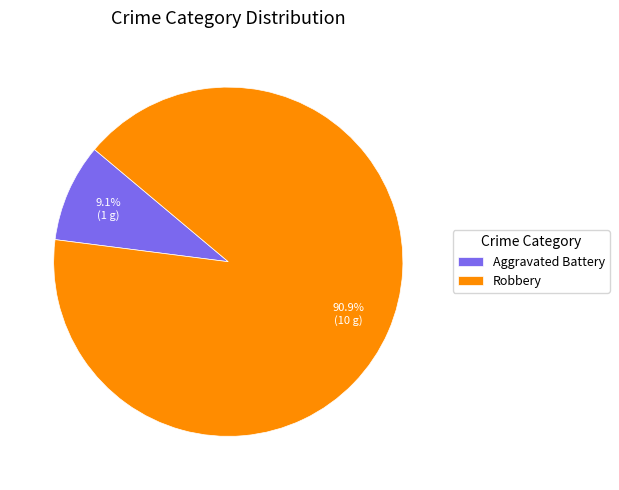

Is there a majority slice in this chart?

Yes